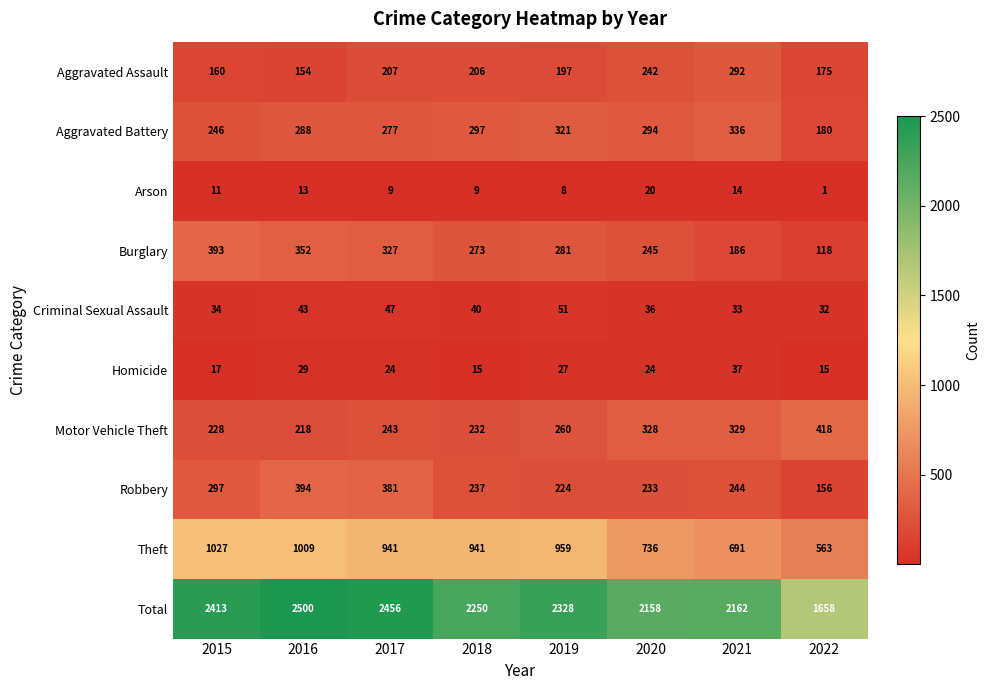

At which label is Total closest to 2079?

2020